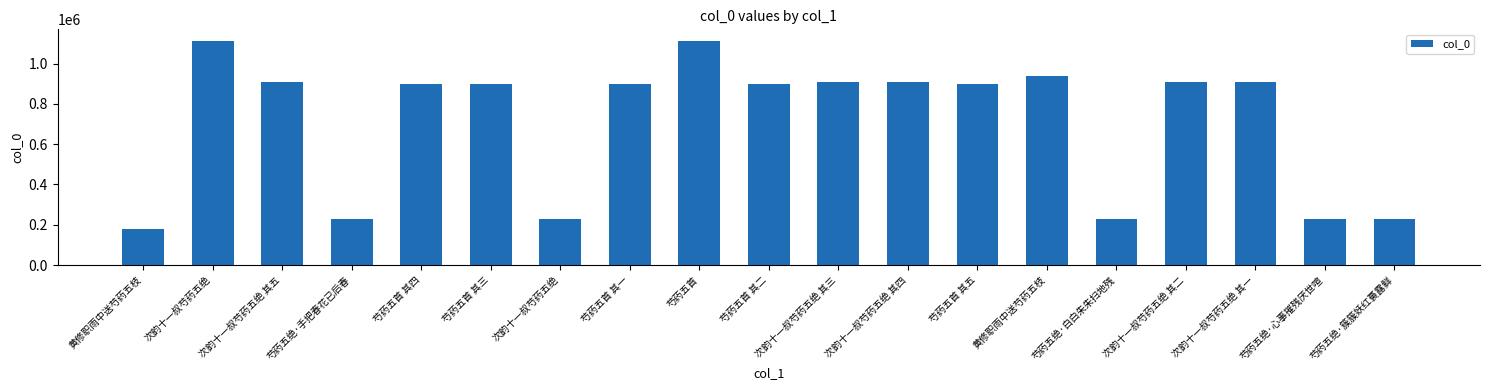

At which label is the value closest to 648000?

芍药五首 其五